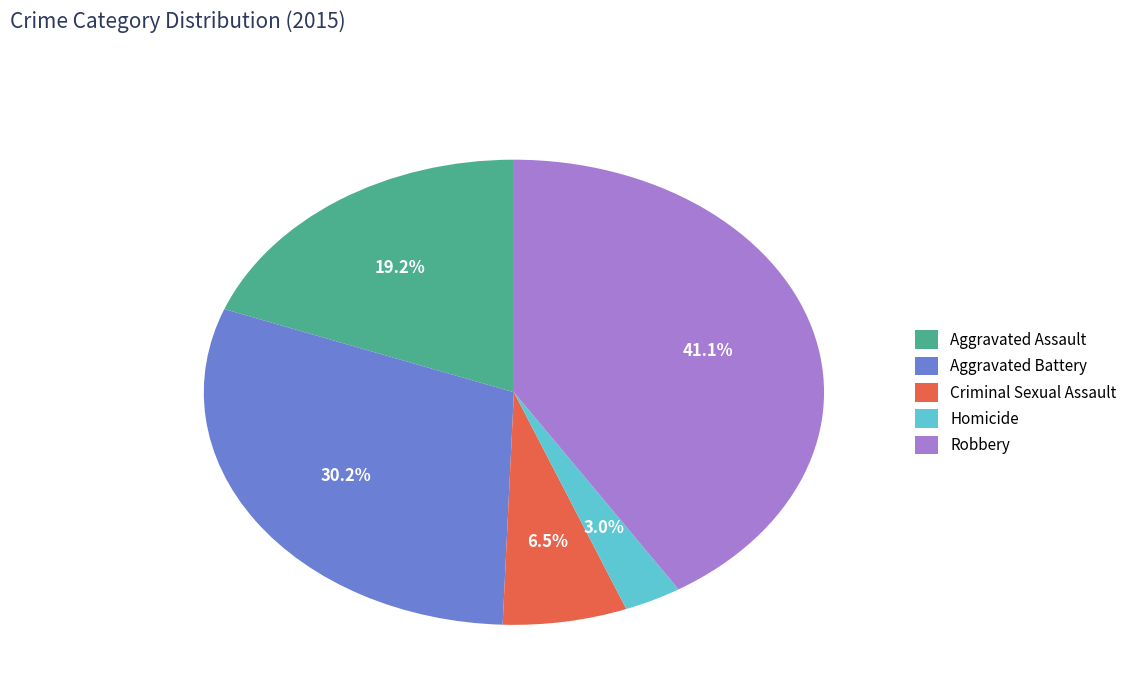

What is the ratio of the value at Aggravated Assault to the value at Aggravated Battery?

0.6